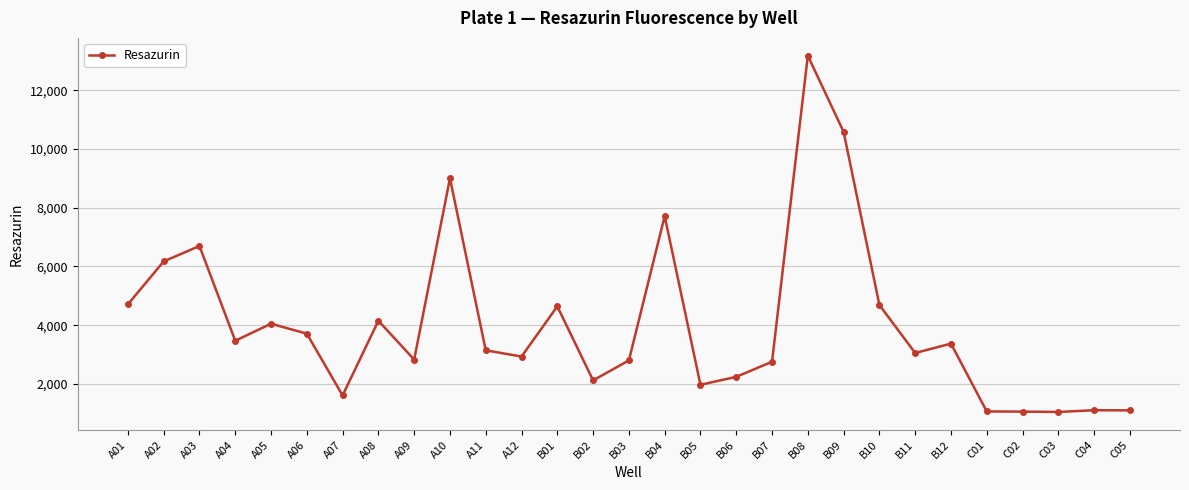

Read the value at C03, to the nearest 10.

1050